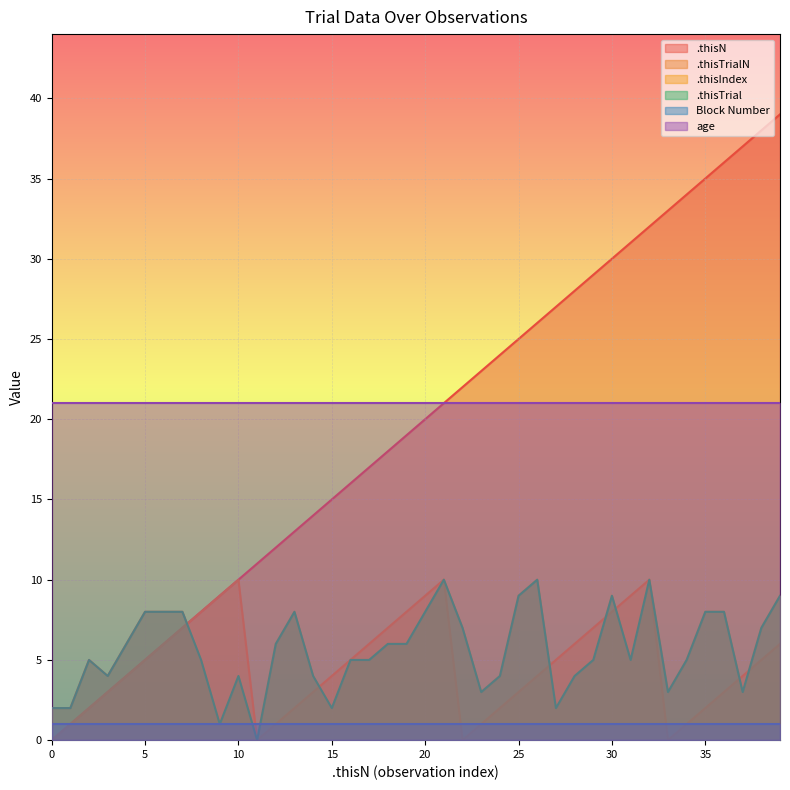

What is the sum of all .thisTrialN values?

186